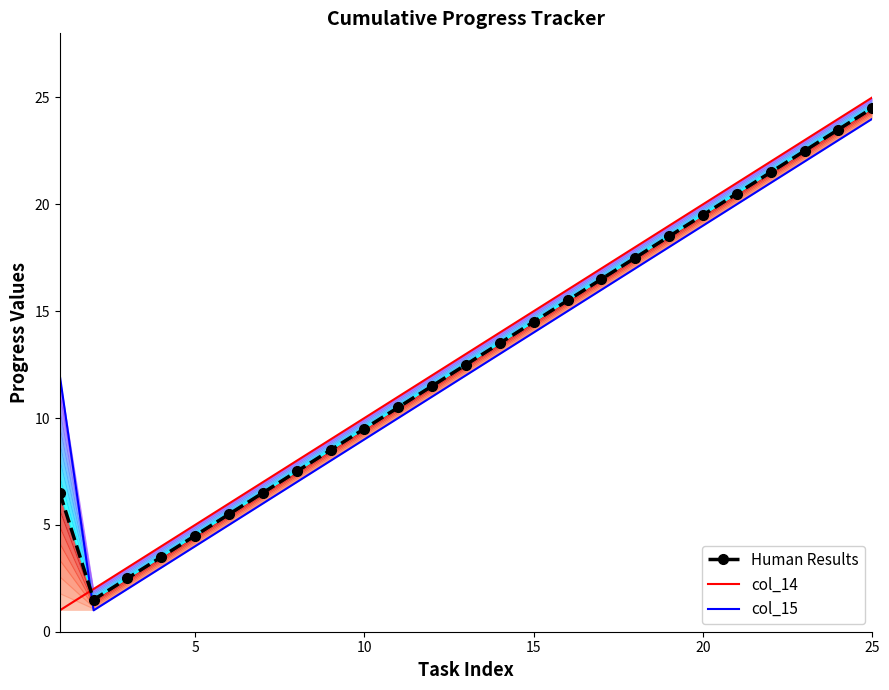

True or false: Human Results has a value of 3.3 at 10.

False